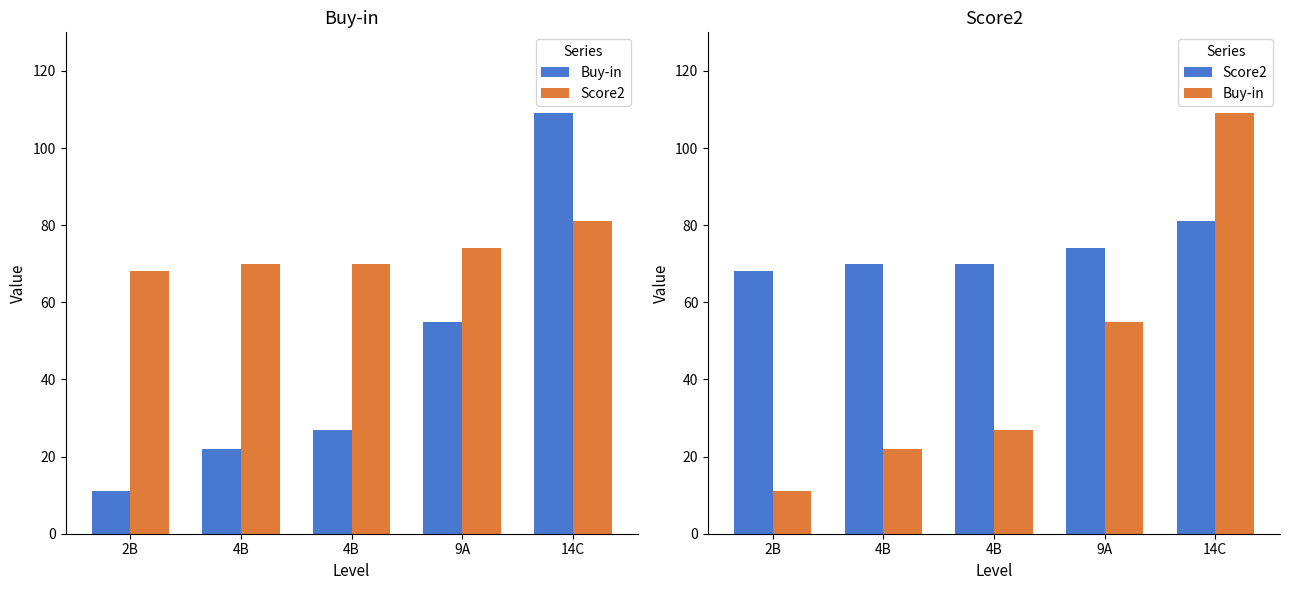

Rank the series at 4B from lowest to highest value.

Buy-in, Score2